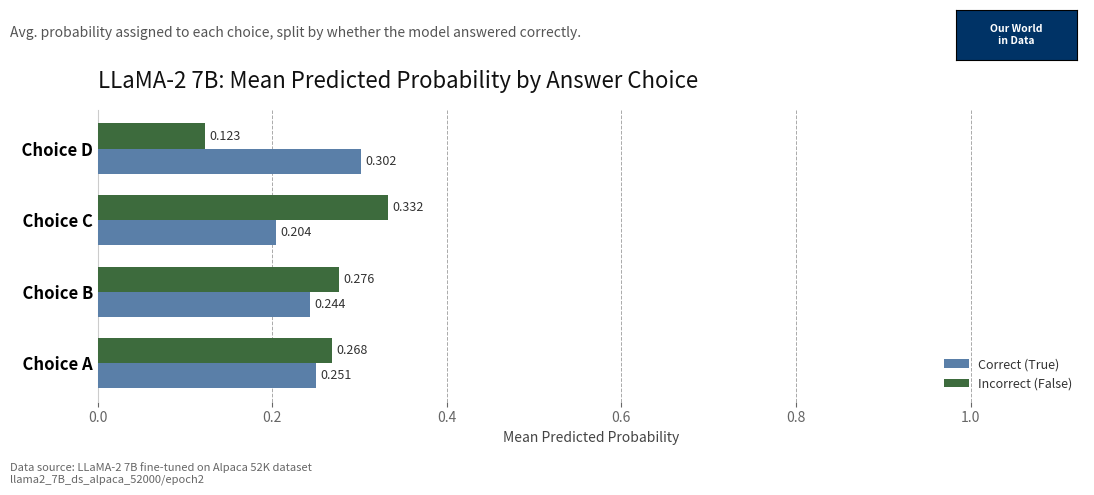

At which label does Incorrect (False) reach its peak?

  Choice C